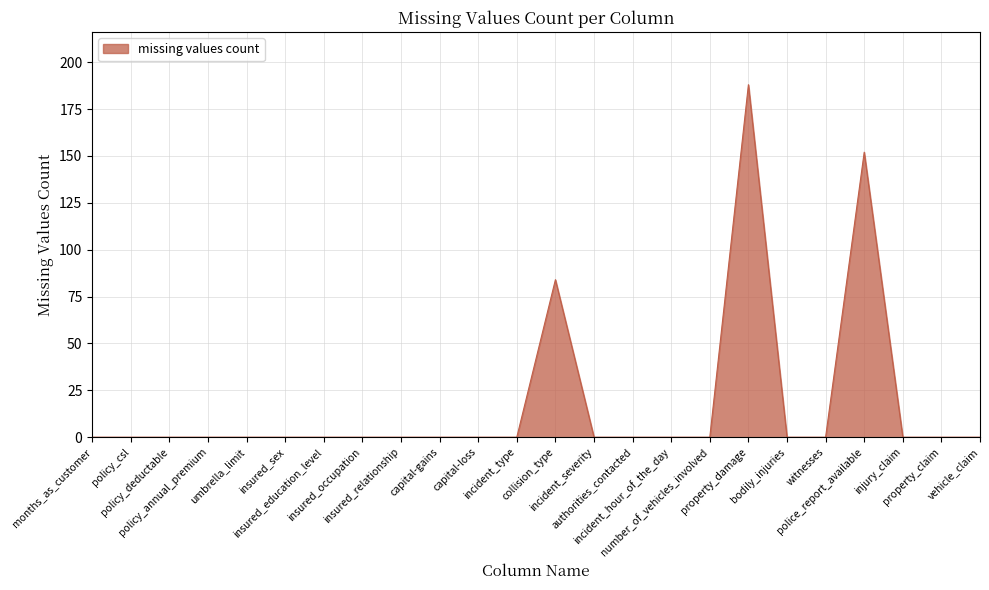

Reading left to right, what are all the values shown in this chart?

0	0	0	0	0	0	0	0	0	0	0	0	84	0	0	0	0	188	0	0	152	0	0	0